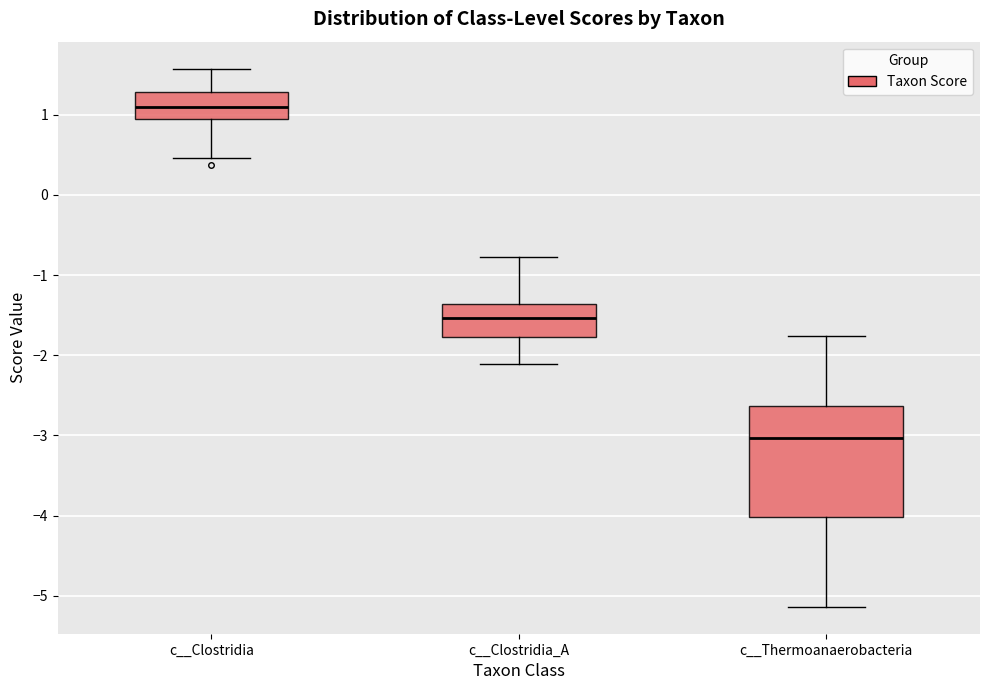

Where does the lower whisker of the box for c__Clostridia end on the y-axis? The values are not printed on the chart, so give them approximately, as read against the axis.

0.5